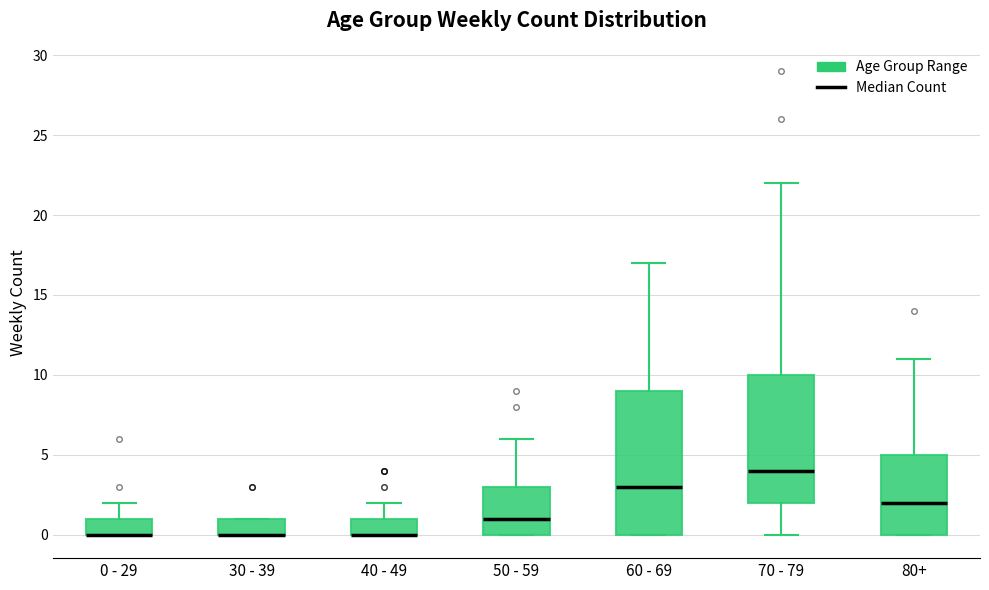

Reading left to right, transcribe this box plot: for each box, give where its median line is, the range the box spans, and where its two whiskers end, as read against the y-axis. The values are not printed on the chart, so give them approximately, as read against the axis.

0 - 29: median 0 (drawn on the box's lower edge), box 0 to 1, whiskers 0 to 2
30 - 39: median 0 (drawn on the box's lower edge), box 0 to 1, whiskers 0 to 1
40 - 49: median 0 (drawn on the box's lower edge), box 0 to 1, whiskers 0 to 2
50 - 59: median 1, box 0 to 3, whiskers 0 to 6
60 - 69: median 3, box 0 to 9, whiskers 0 to 17
70 - 79: median 4, box 2 to 10, whiskers 0 to 22
80+: median 2, box 0 to 5, whiskers 0 to 11